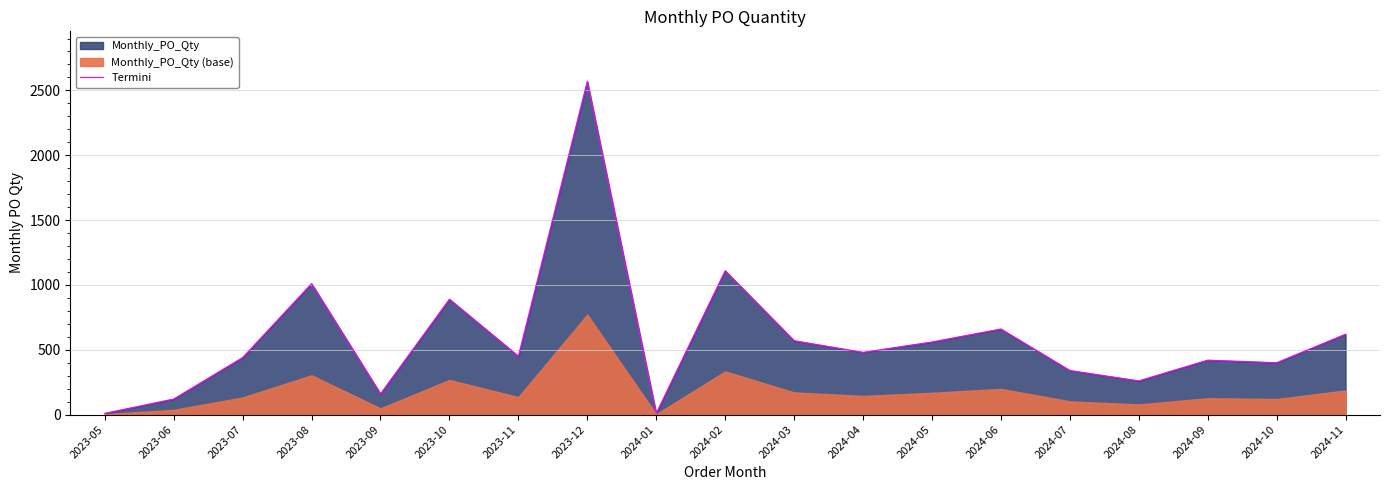

Reading left to right, extract all data points from this chart.

2023-05=10	2023-06=120	2023-07=440	2023-08=1010	2023-09=160	2023-10=890	2023-11=450	2023-12=2570	2024-01=10	2024-02=1110	2024-03=570	2024-04=480	2024-05=560	2024-06=660	2024-07=340	2024-08=260	2024-09=420	2024-10=400	2024-11=620